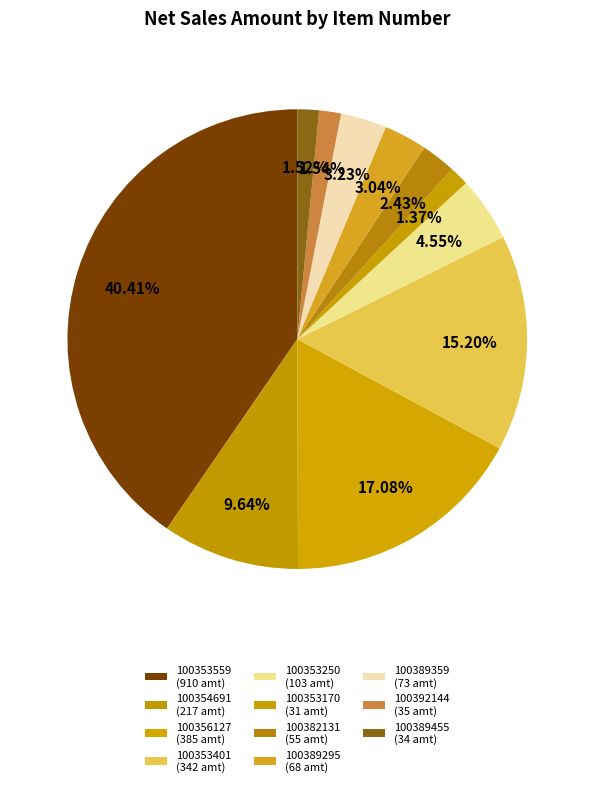

How many slices are in this pie chart?

11